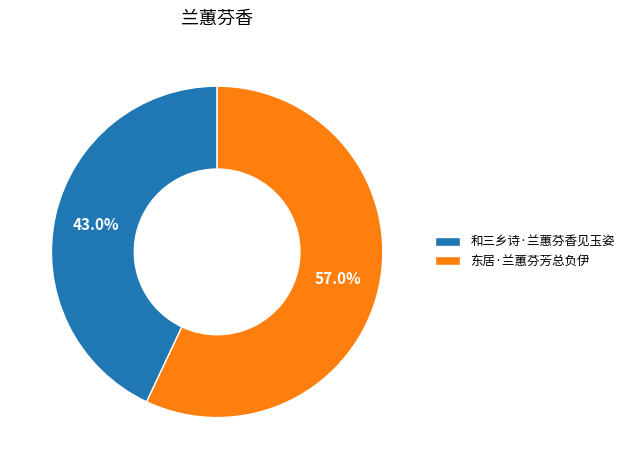

Is it true that 东居·兰蕙芬芳总负伊 is 57% of the pie?

True